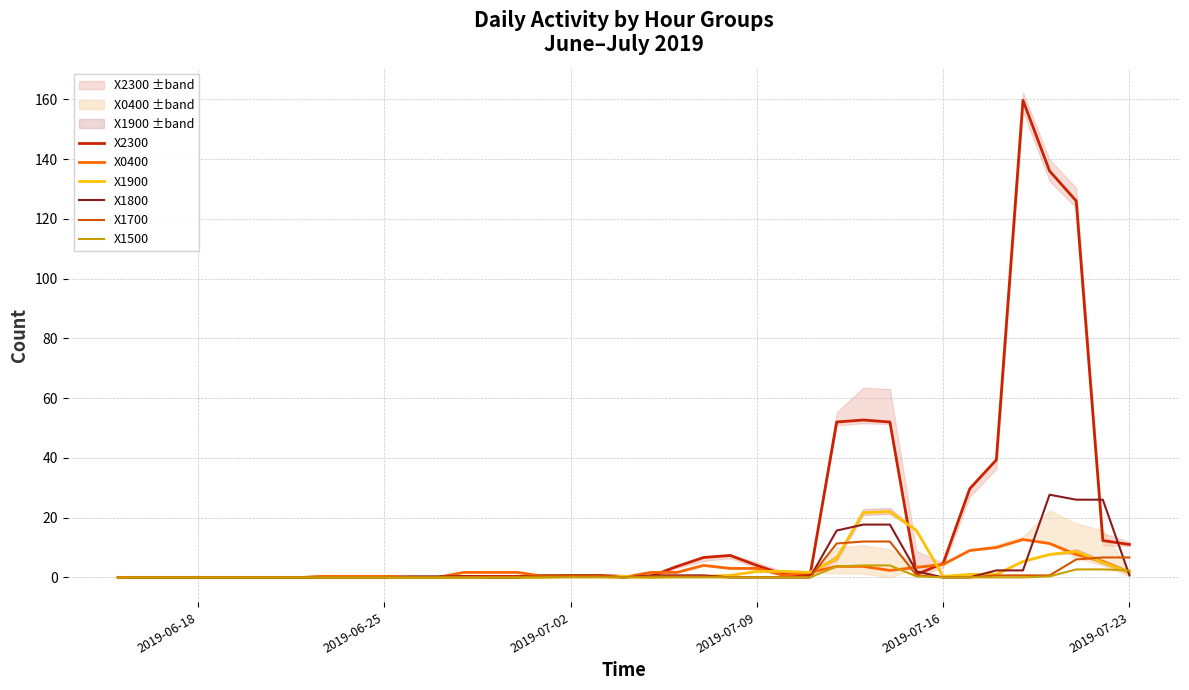

In X1800, how many points are lower than both neighbors (excluding endpoints)?

1